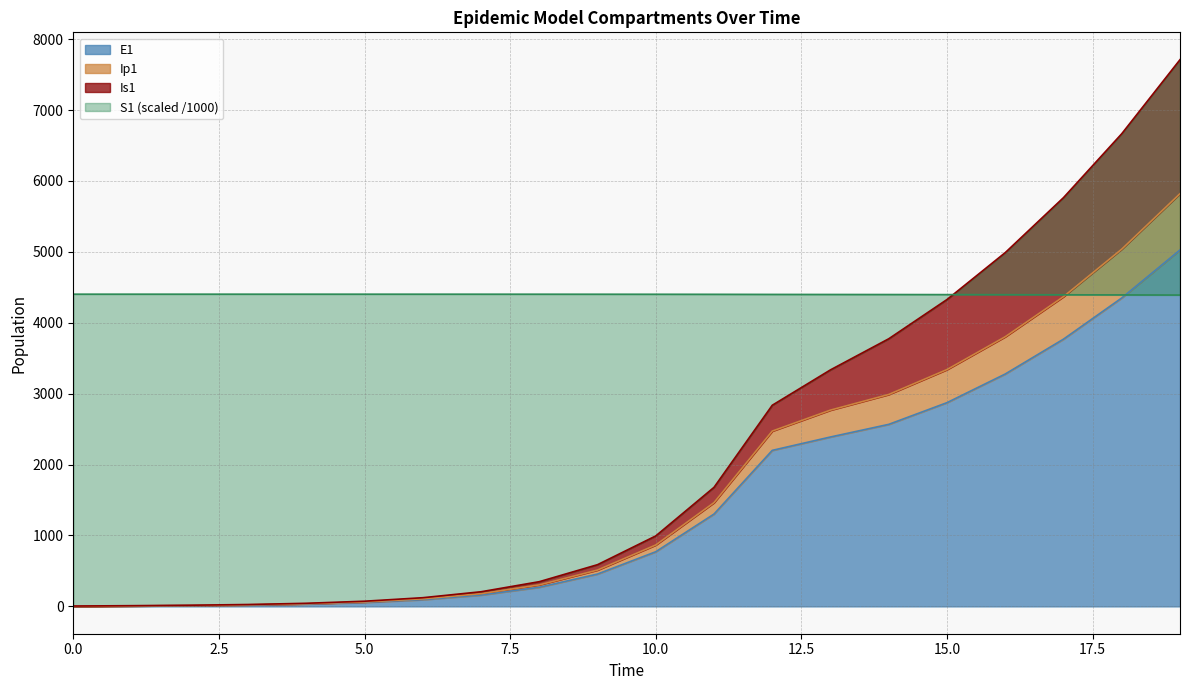

True or false: Is1 has more than 0 interior local peaks.

False